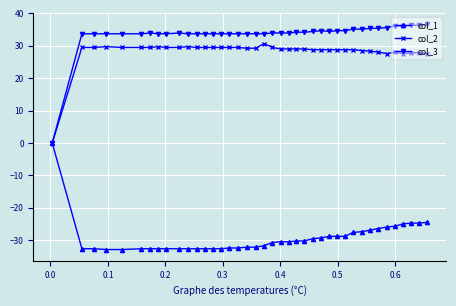

What is the value of the col_1 point at the 33rd from the left?

-26.9